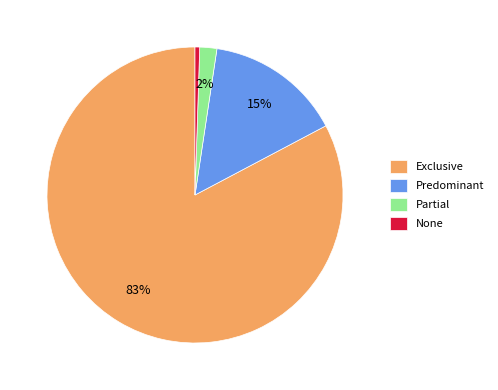

To the nearest percent, what is the difference between the None and Predominant slice percentages?

14%